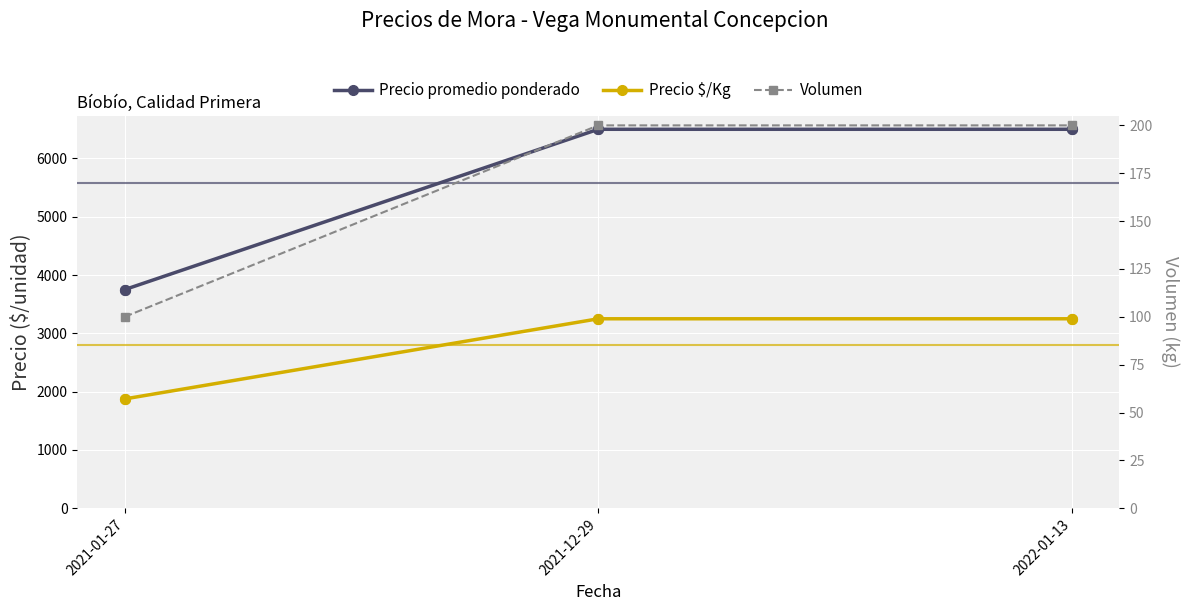

At which category is the sum across all series the highest?

2021-12-29